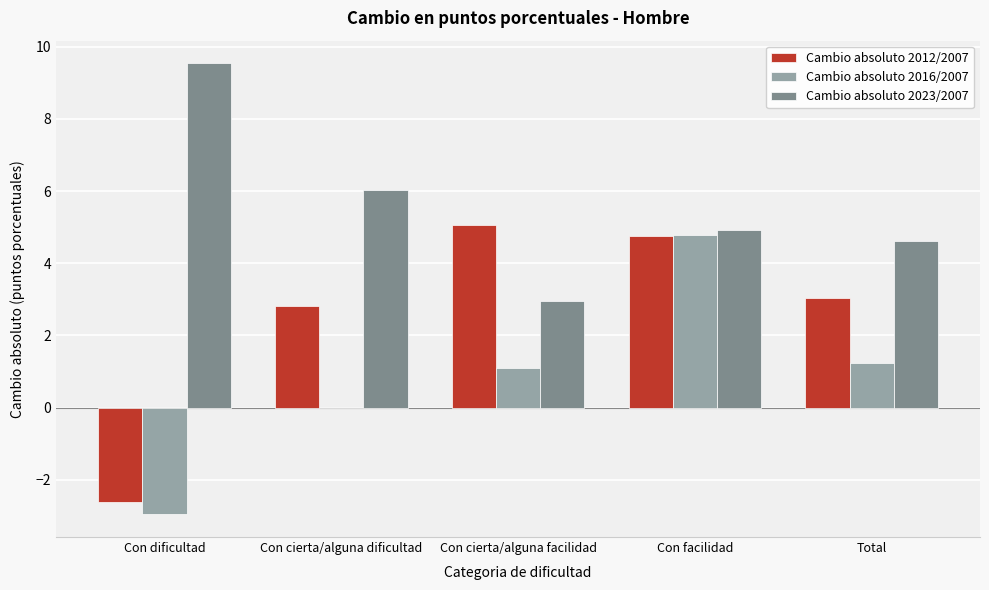

What is the sum of all Cambio absoluto 2023/2007 values?

28.0